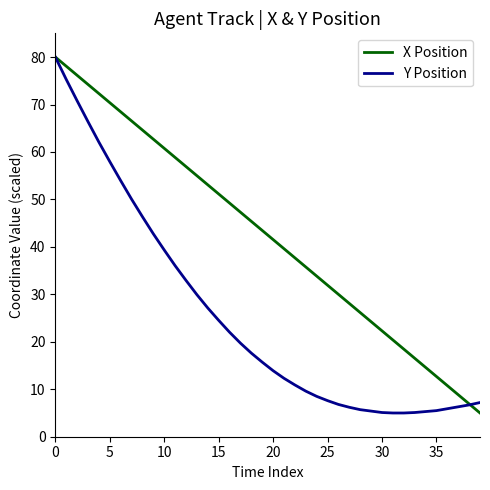

What is the minimum value for X Position?

5.0